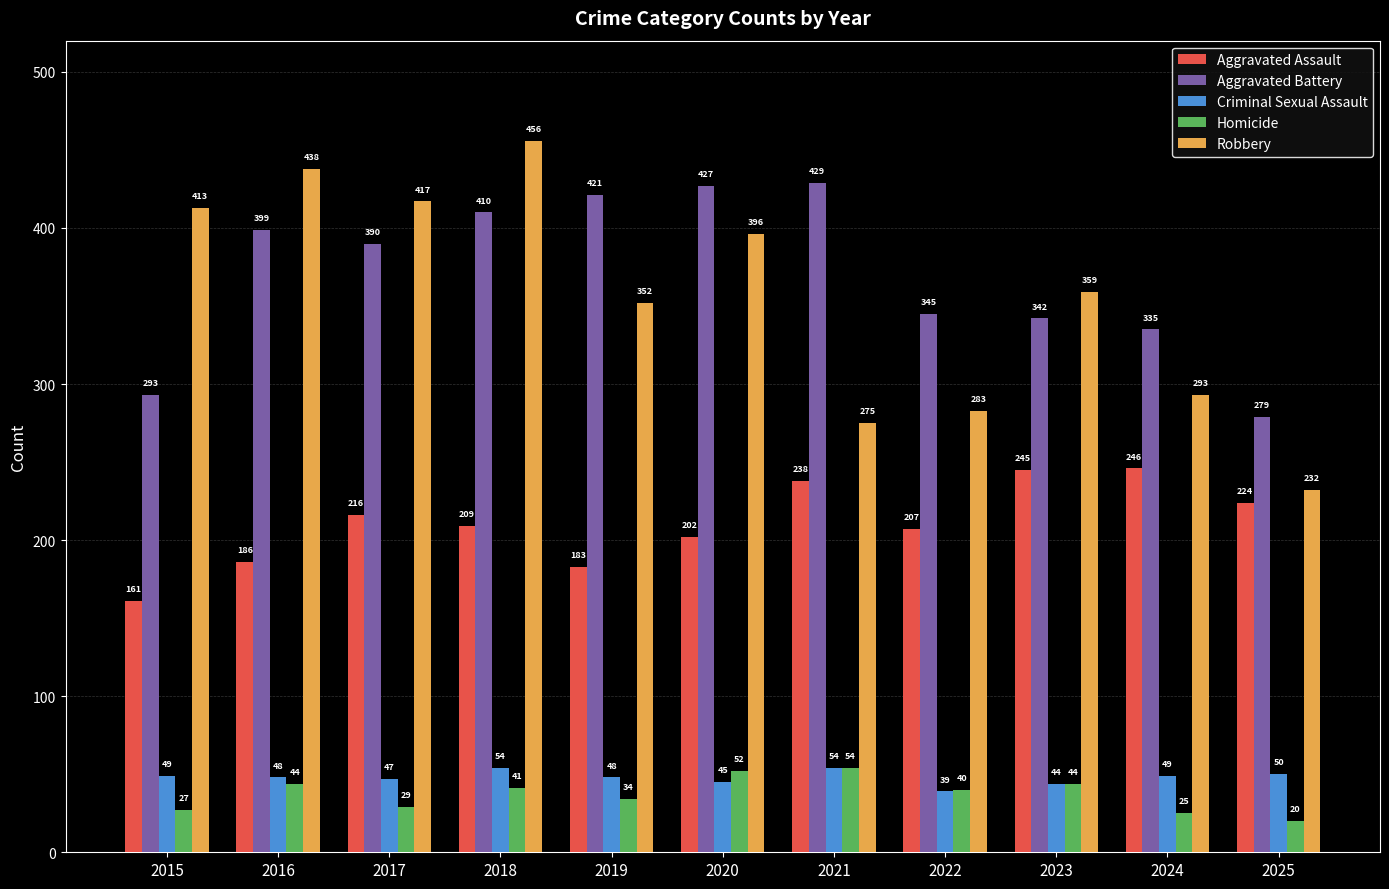

True or false: Robbery has a value of 540 at 2019.

False